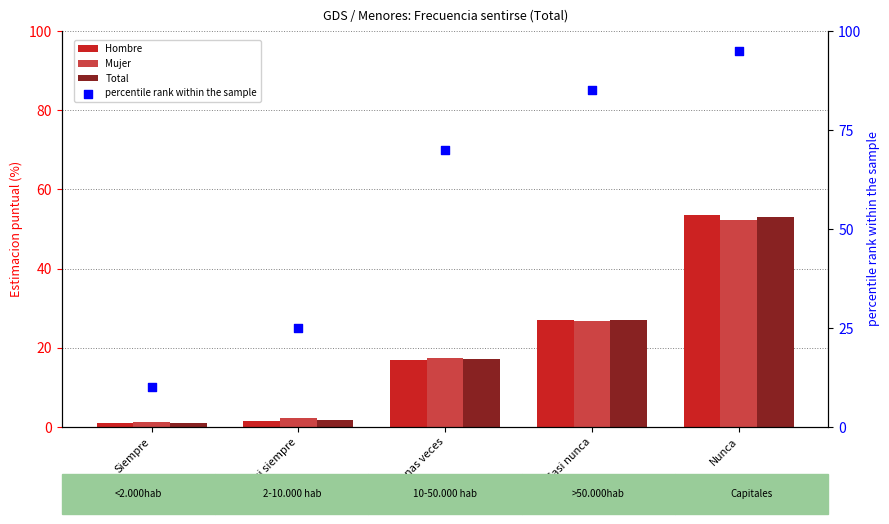

Which series contains the lowest Y value?

Hombre